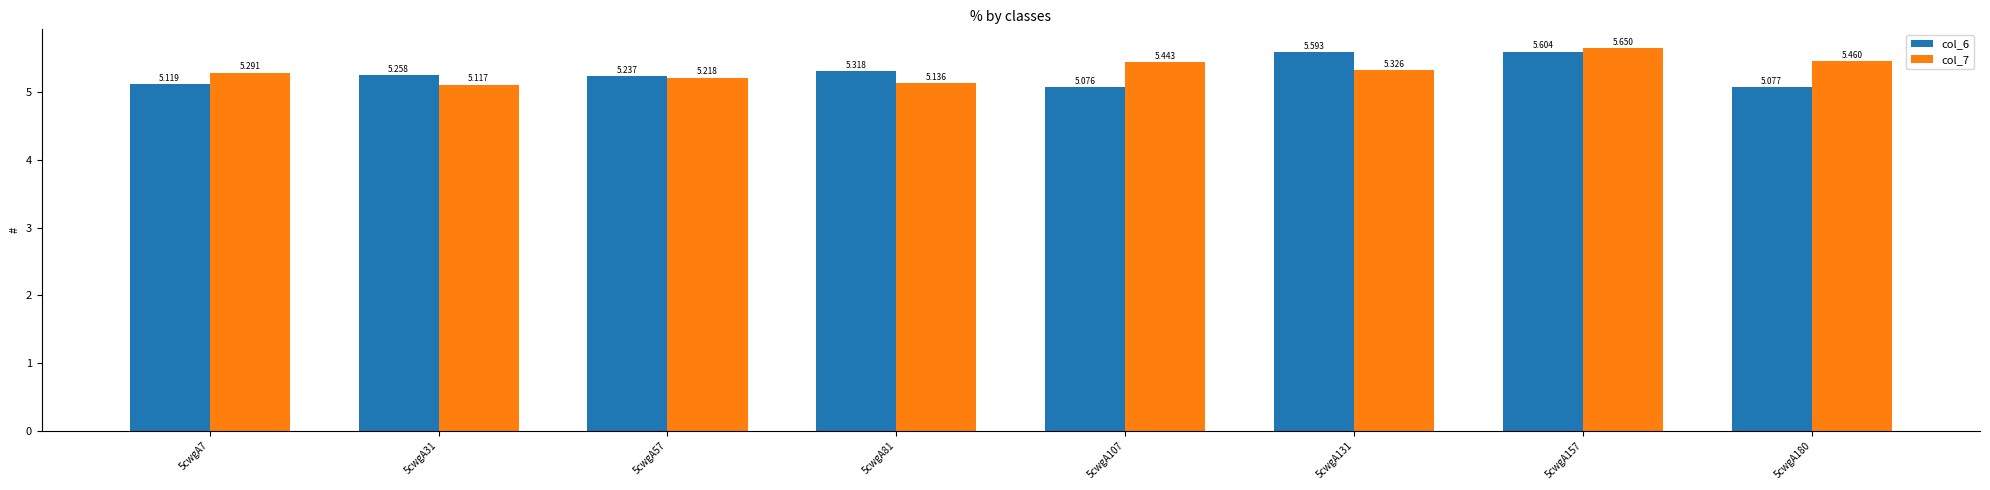

Rank the series by their maximum value, from lowest to highest.

col_6, col_7